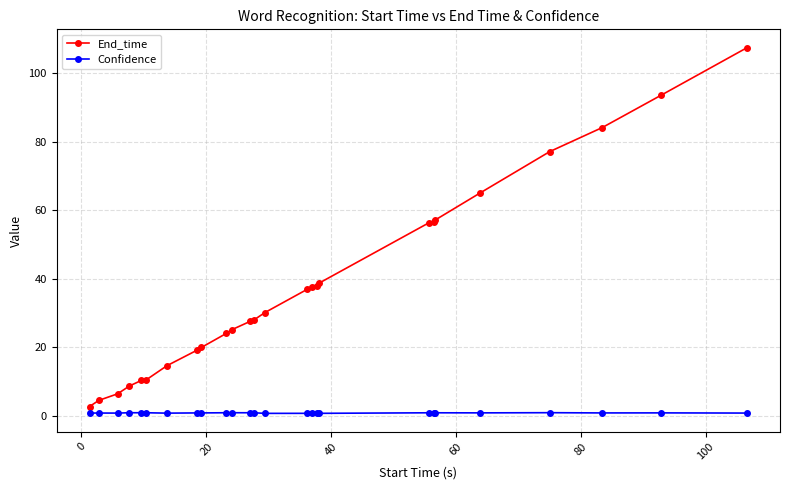

What is the greatest value displayed?

107.4